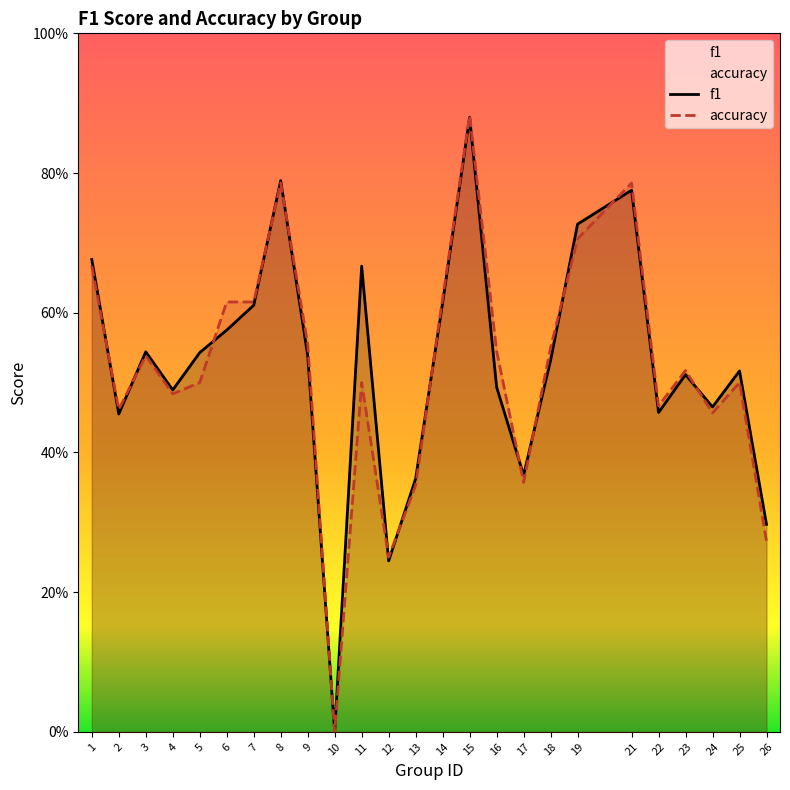

At 11, list the series in order from largest to smallest.

f1, accuracy